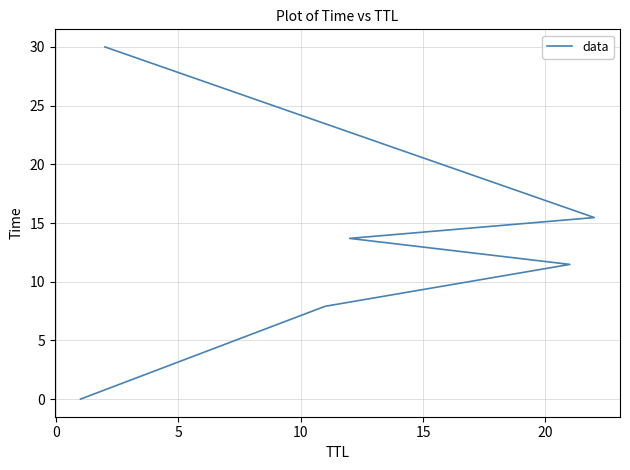

How many values exceed 13?

3